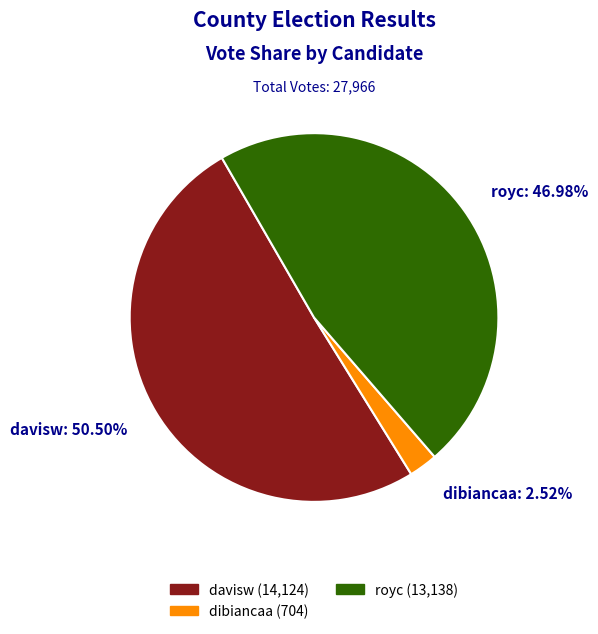

What percentage is the dibiancaa slice, to the nearest percent?

3%